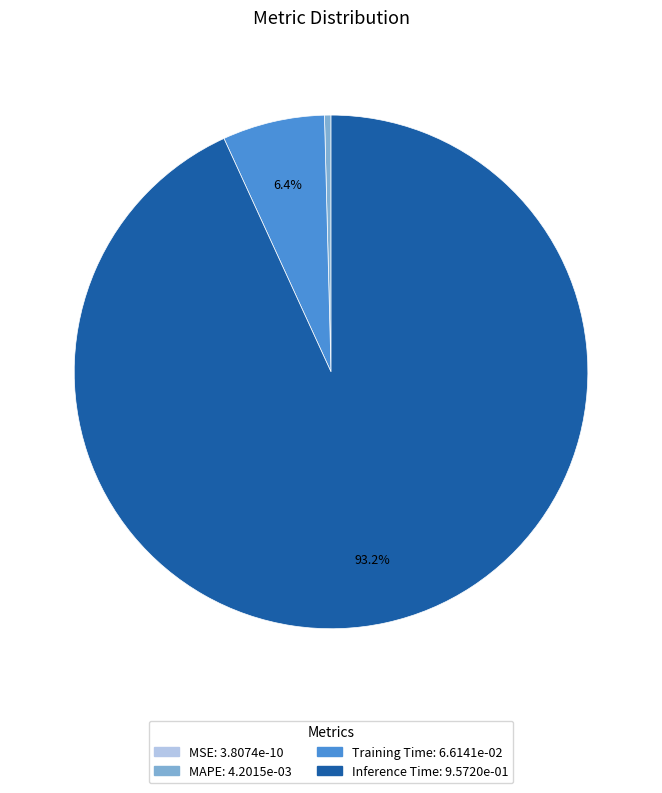

Which category has the biggest portion of the pie?

Inference Time